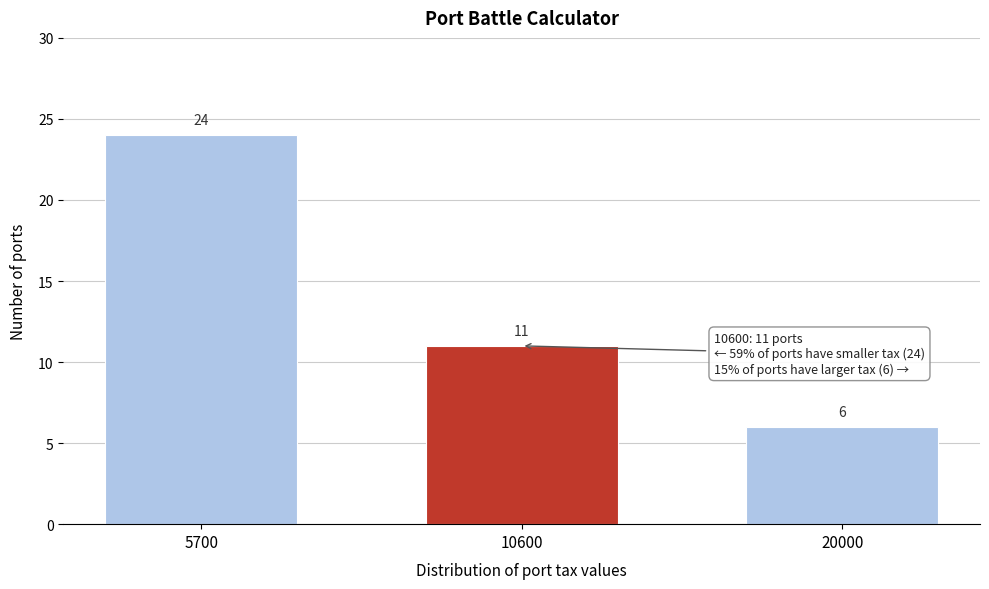

Reading left to right, what are all the values shown in this chart?

5700=24	10600=11	20000=6